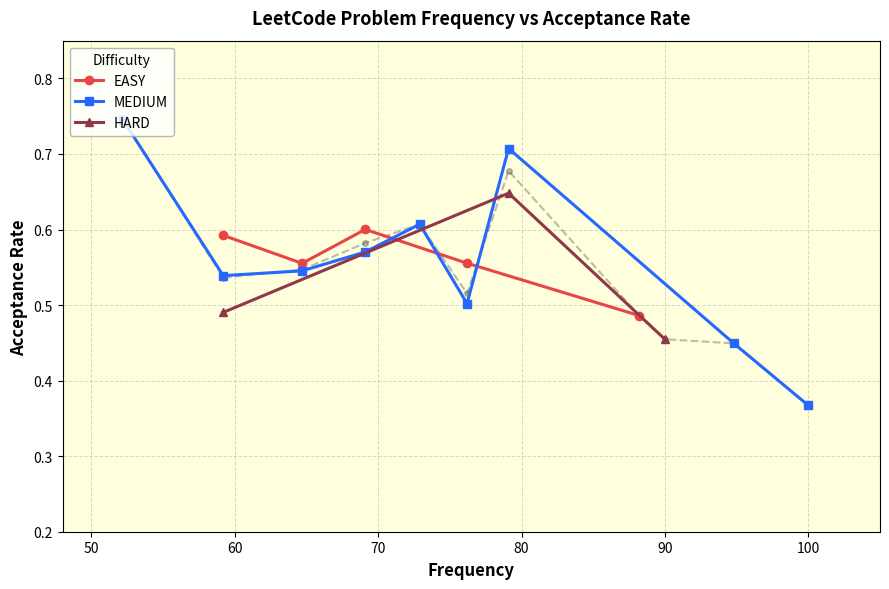

Count the EASY values in the range 0 to 1.

5